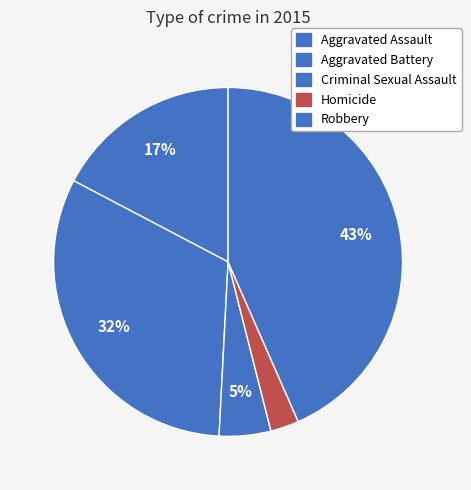

Approximately how many times larger is the value at Aggravated Assault compared to Criminal Sexual Assault?

3.6